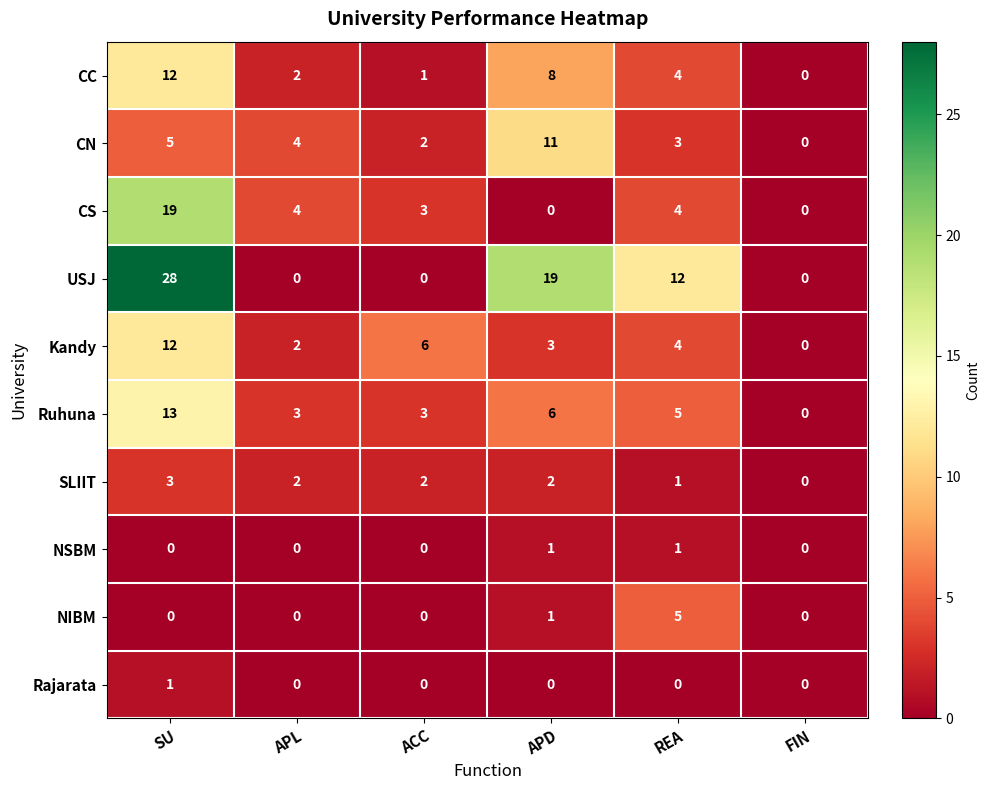

What is the sum of the Kandy values at ACC and SU?

18